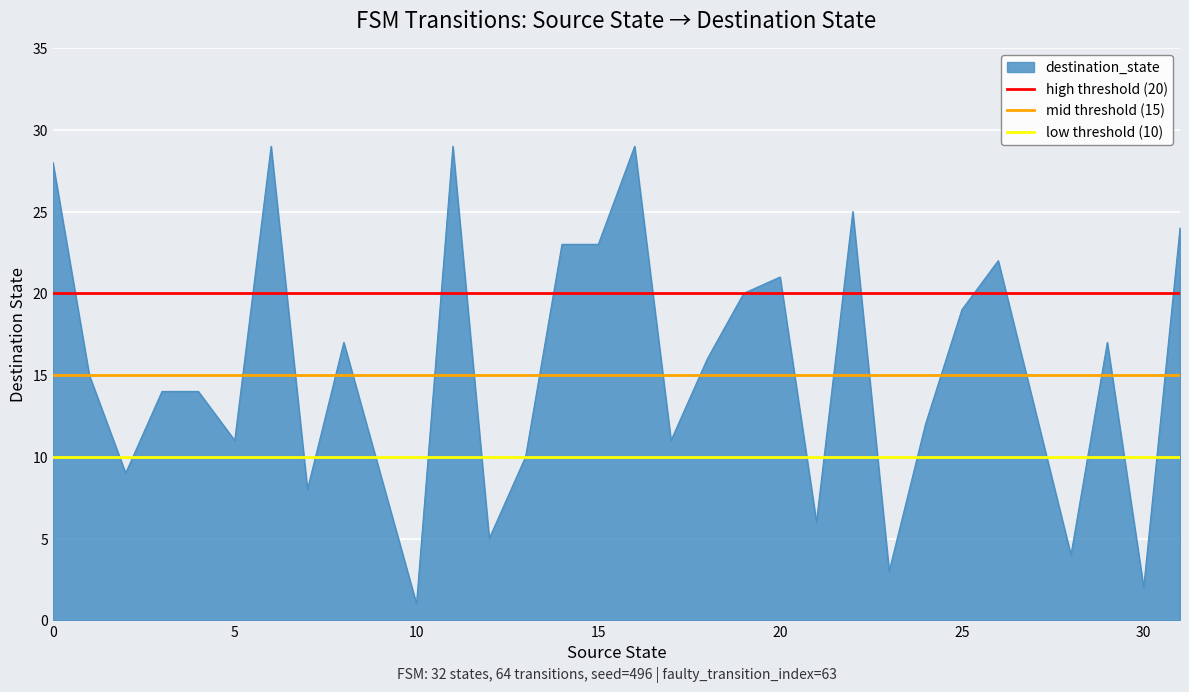

The high threshold (20) series shows 9 at 0. True or false?

False